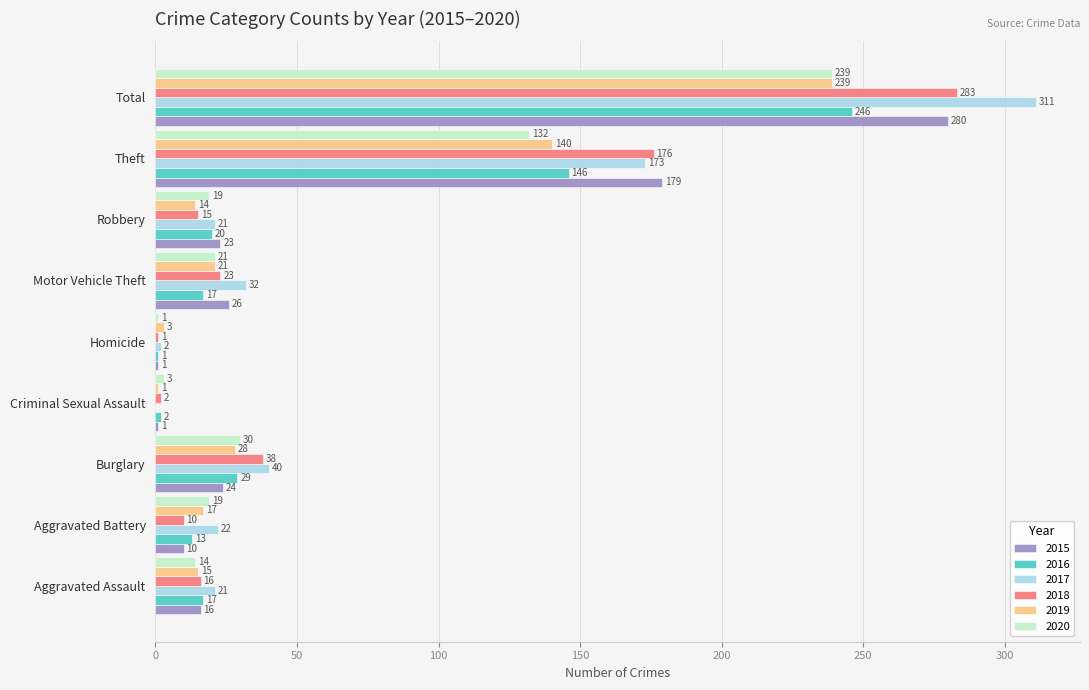

True or false: 2019 has a value of 140 at Theft.

True